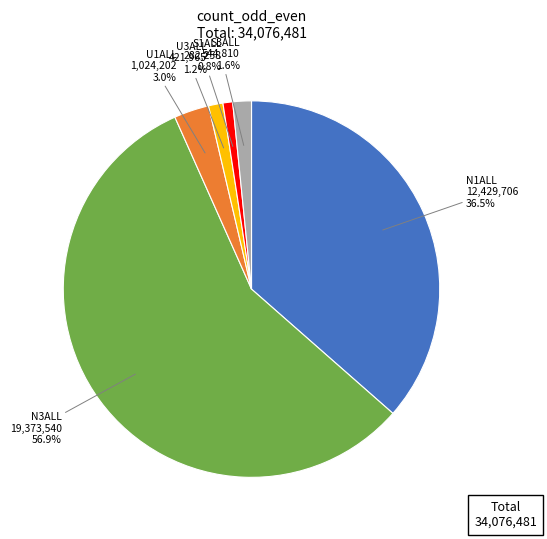

Combined, do N3ALL and S3ALL account for over 50%?

Yes